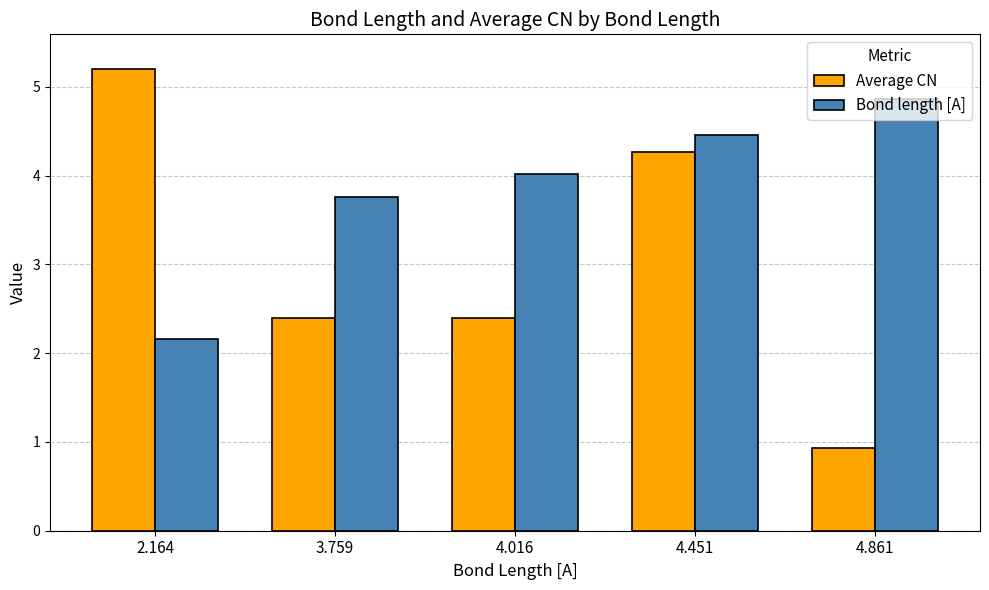

What is the label of the 3rd bar from the right?

4.016